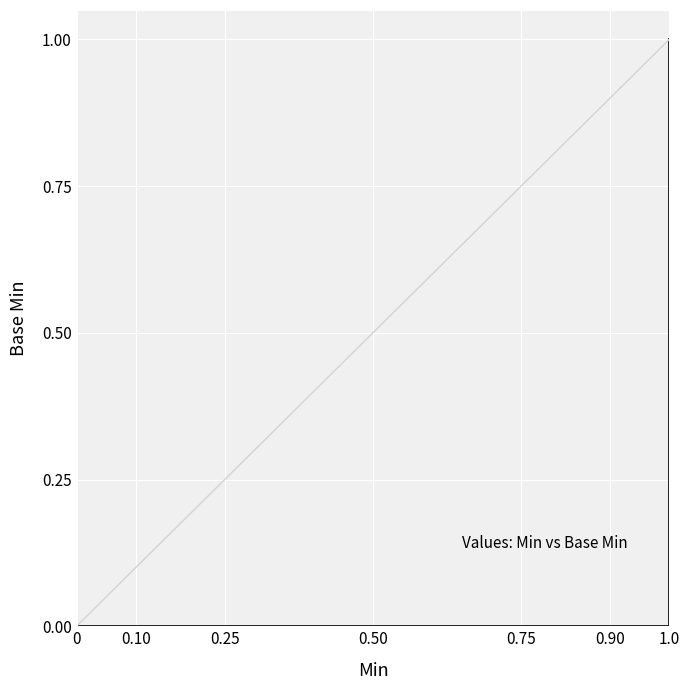

List the labels in order of value, smallest first.

0, 0, 0, 1.0, 1.0, 1.0